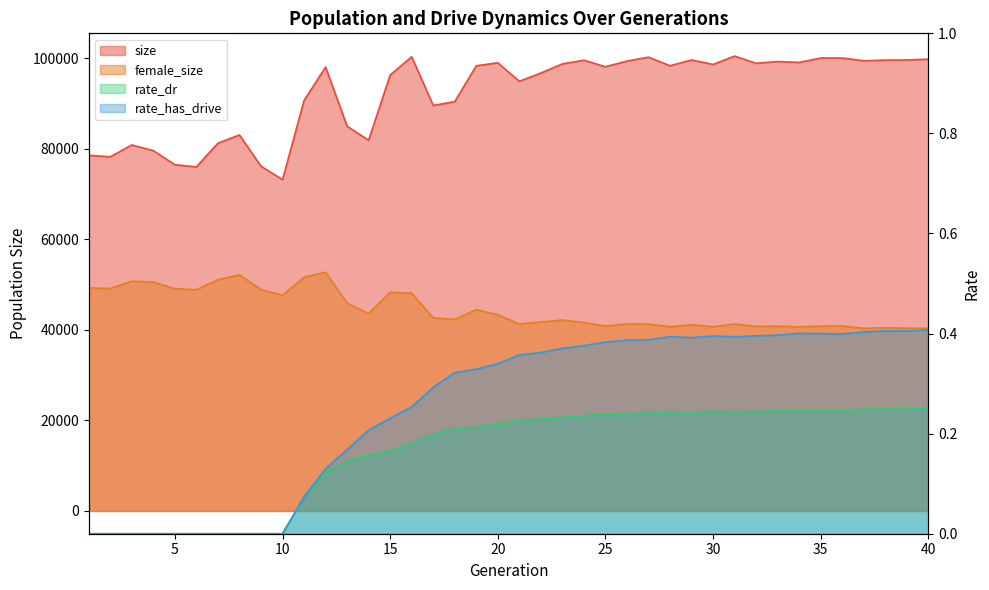

How many series are shown in this chart?

4